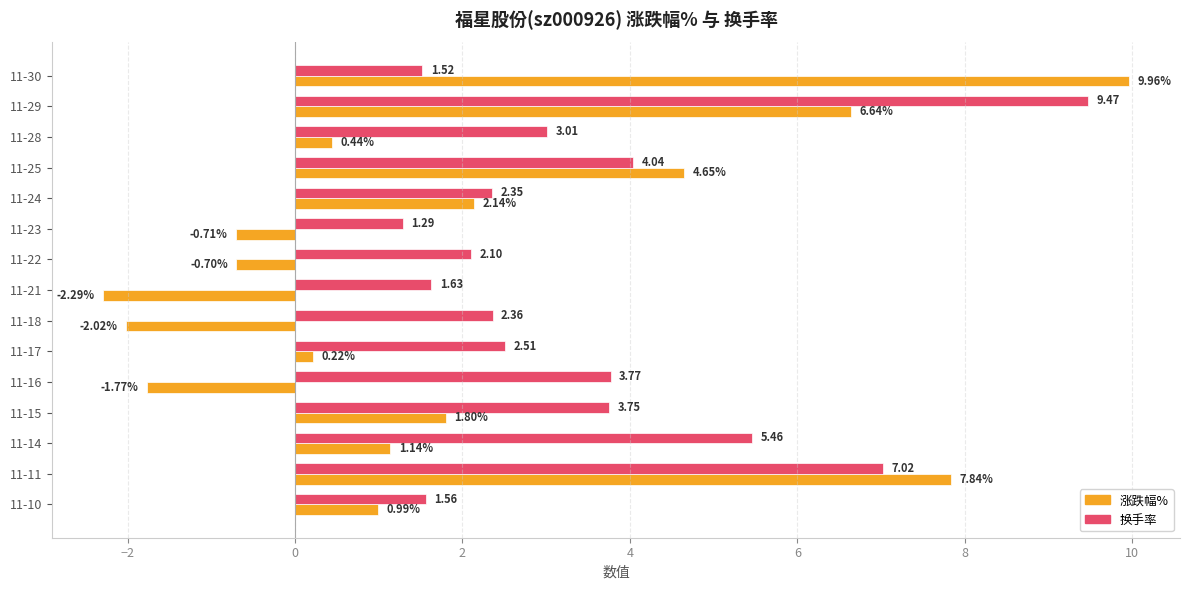

Which series changed the most between 11-29 and 11-14?

涨跌幅%